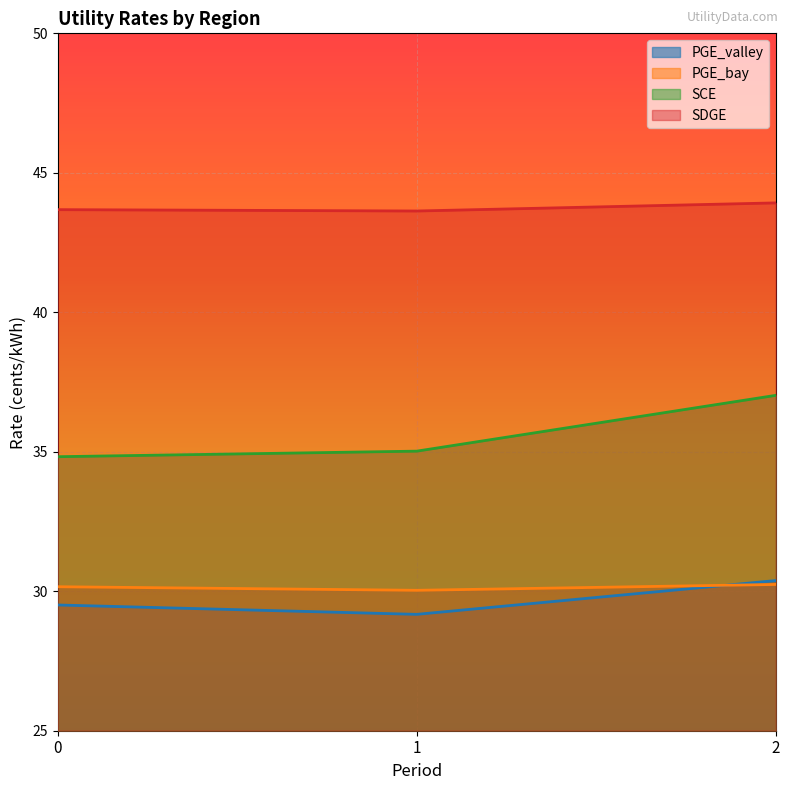

Rank the categories by SDGE value from lowest to highest.

1, 0, 2